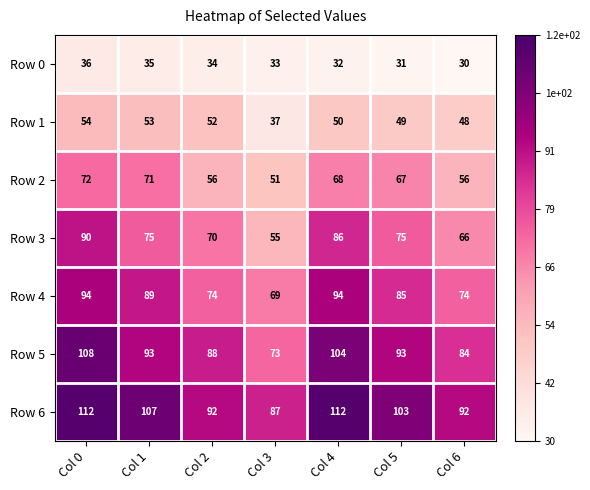

At which category is the sum across all series the highest?

Col 0